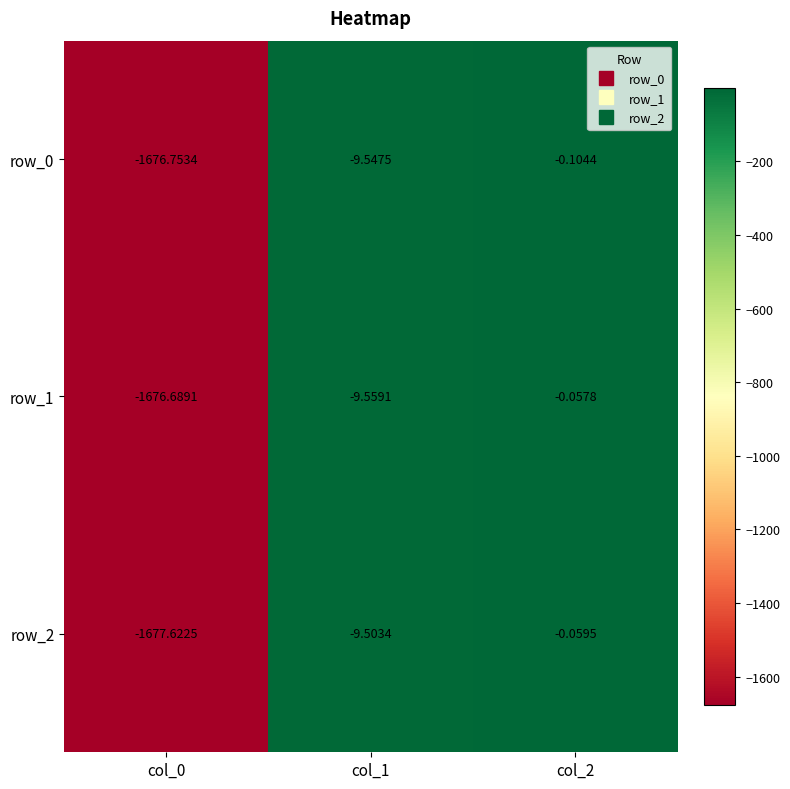

How many values in the row_0 series exceed -9?

1